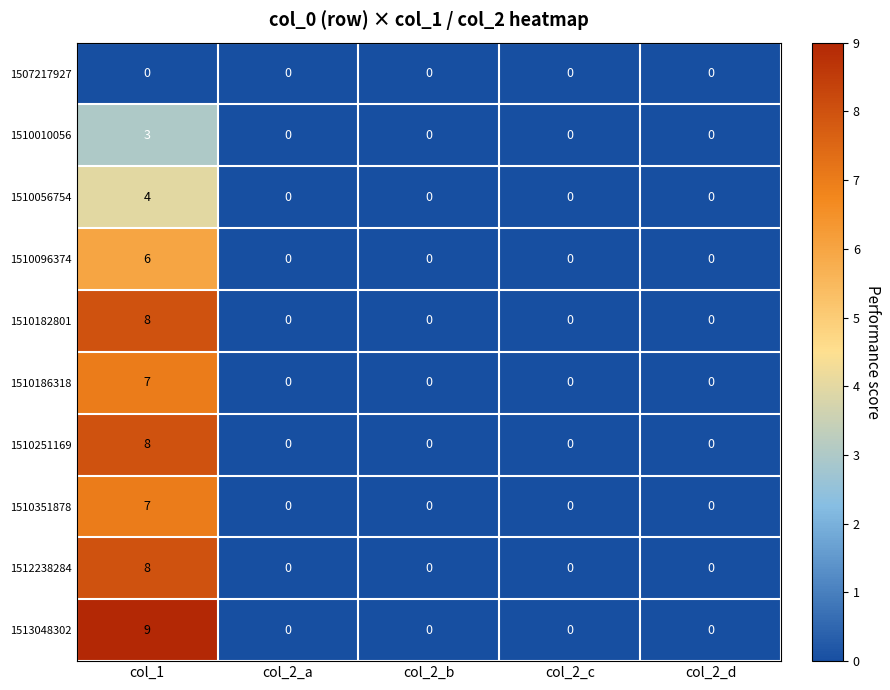

Is it true that 1507217927 equals 0 at col_2_b?

True